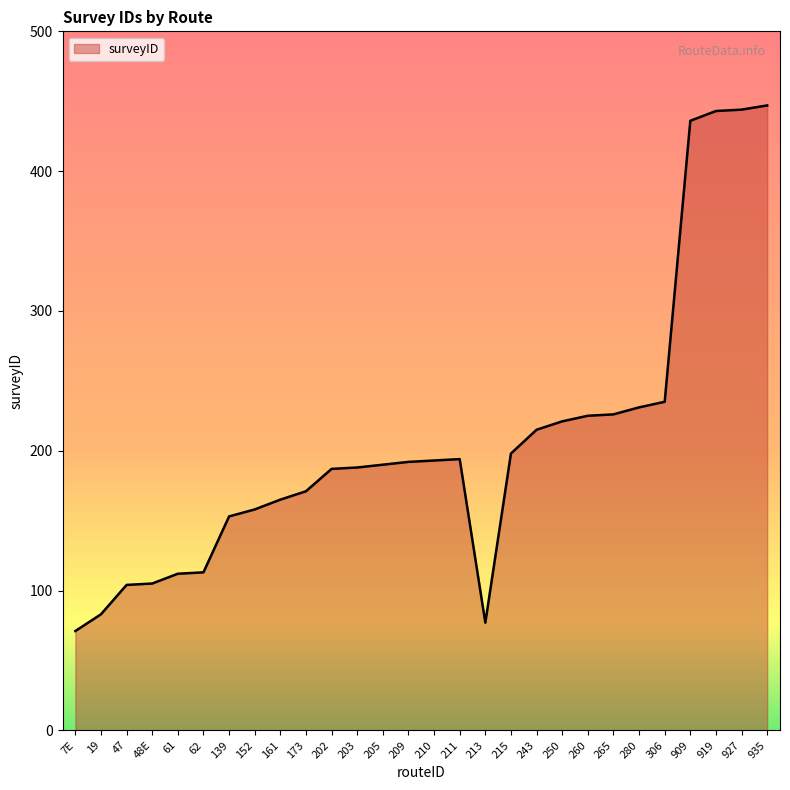

True or false: the data shows 225 at 152.

False